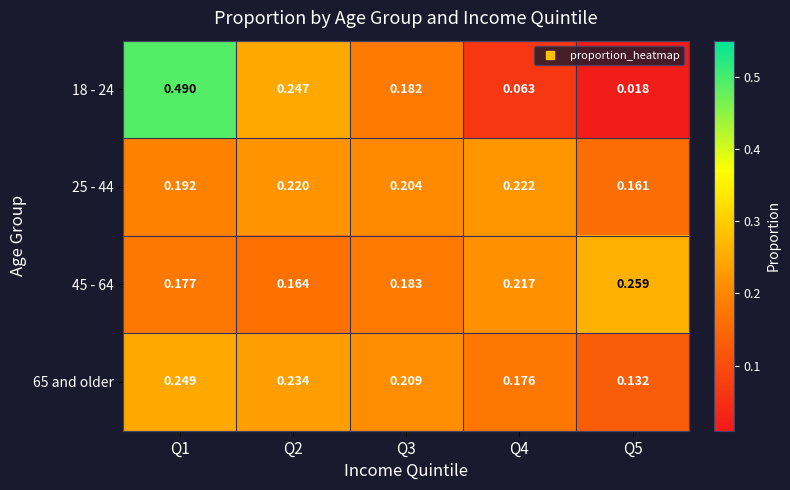

Is the value of 65 and older at Q2 greater than the value of 25 - 44 at Q3?

Yes